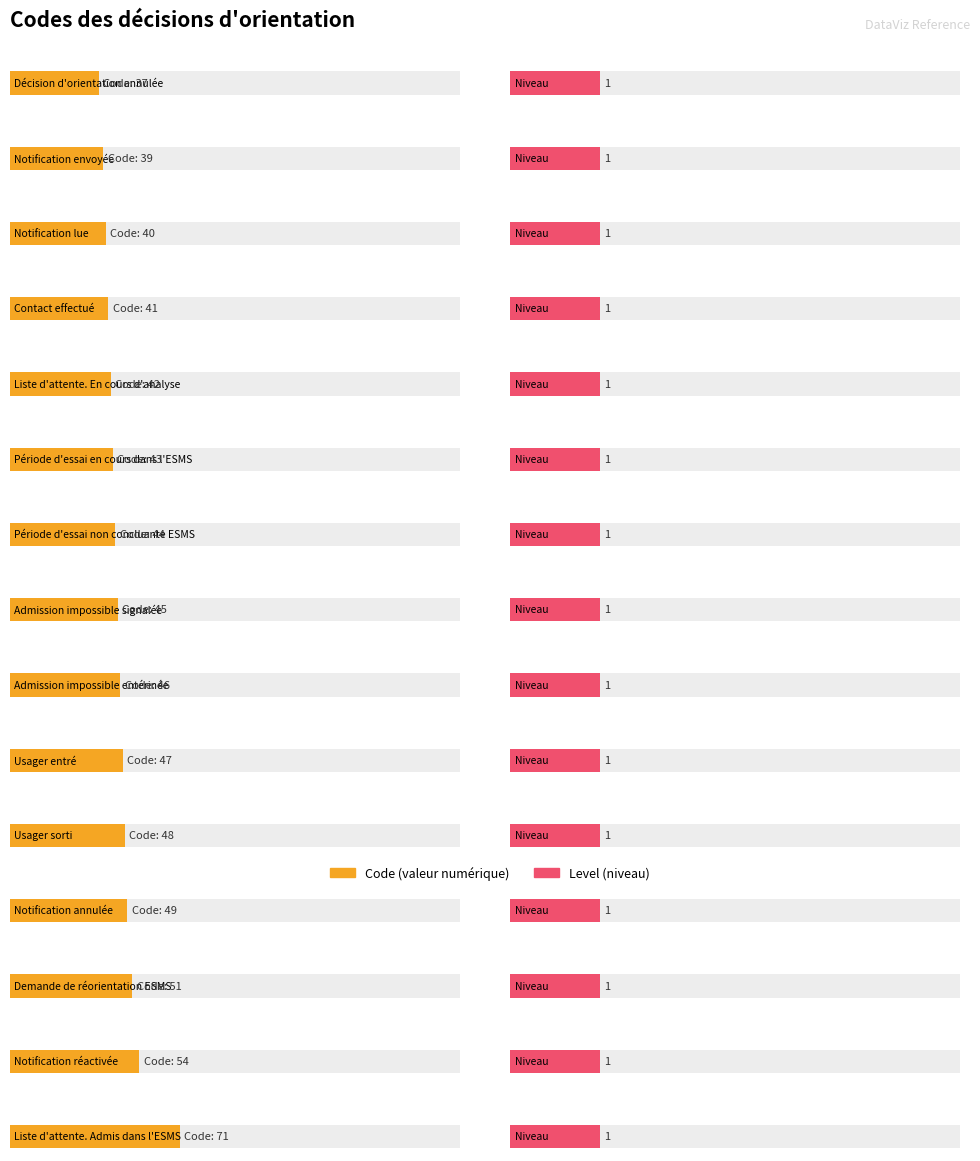

At which category is the sum across all series the highest?

Liste d'attente. Admis dans l'ESMS